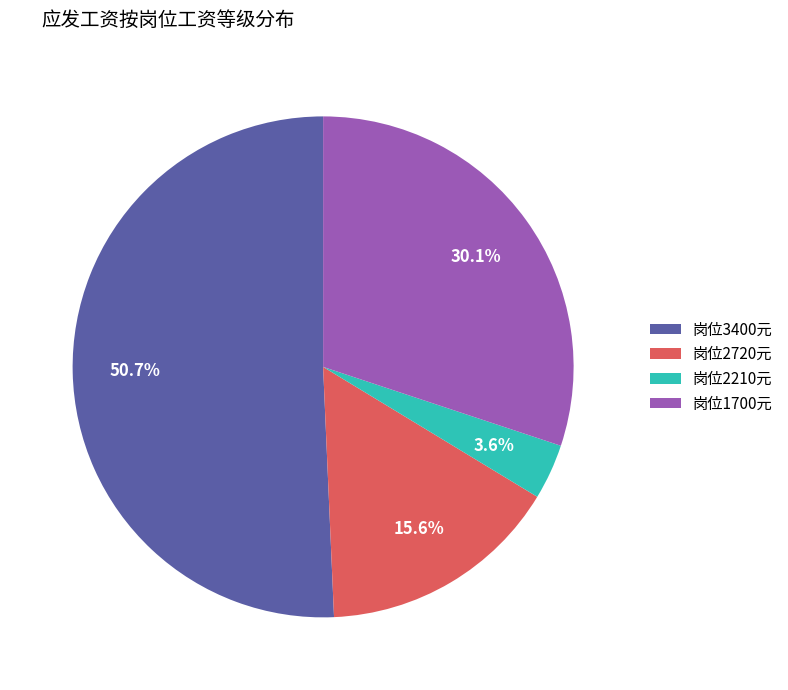

What is the ratio of the value at 岗位3400元 to the value at 岗位2720元?

3.2